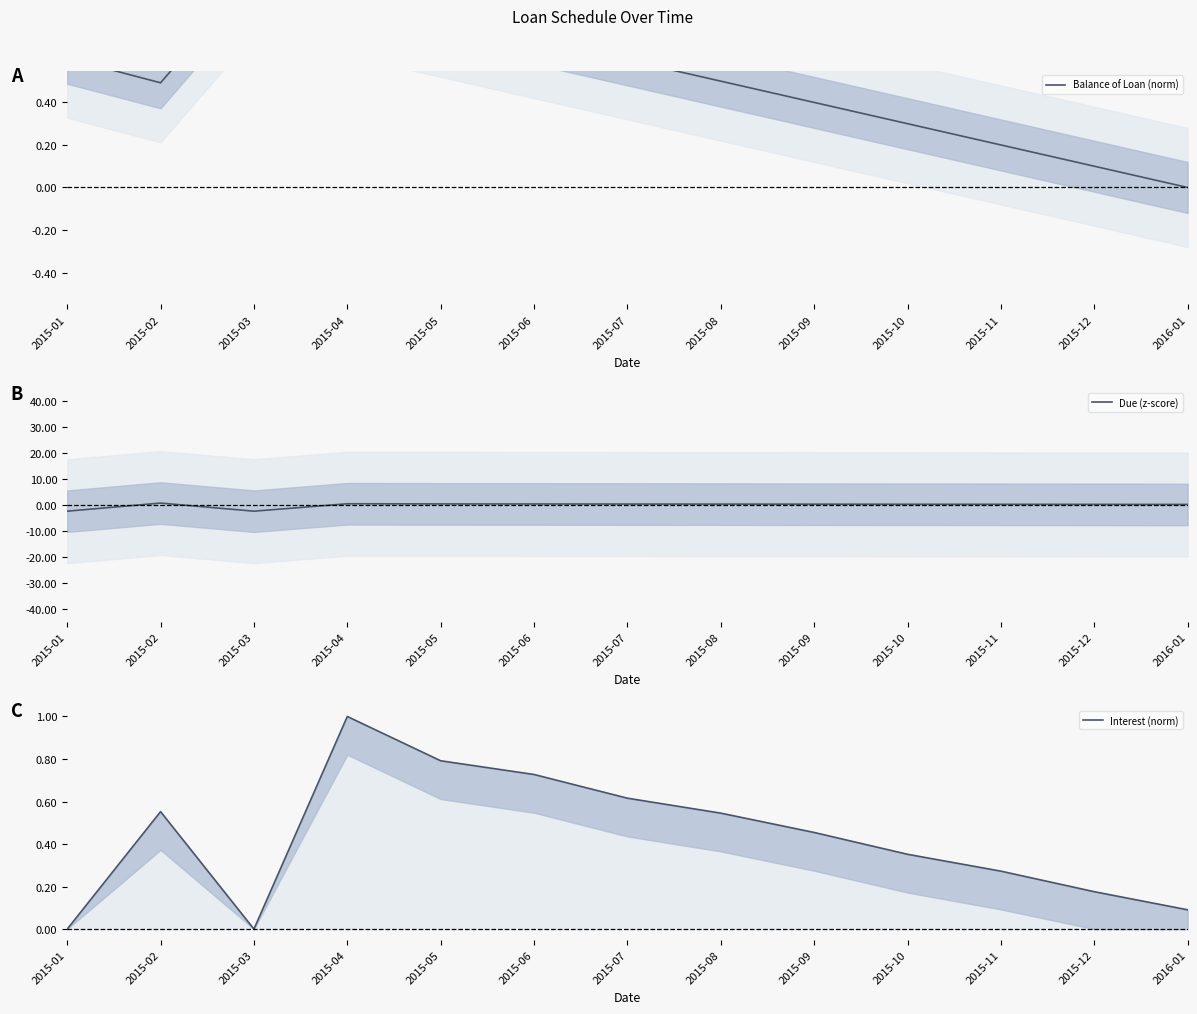

What is the label of the 3rd point from the left?

2015-03